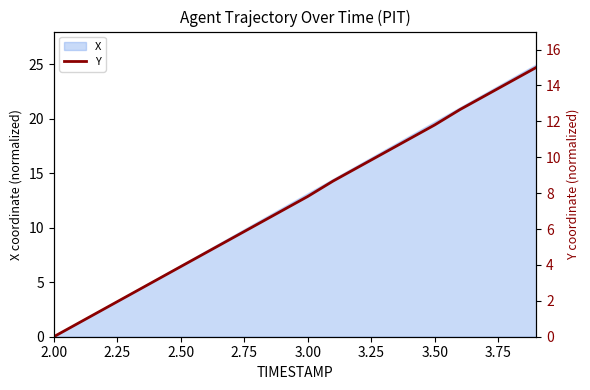

What is the maximum value for X?

25.0